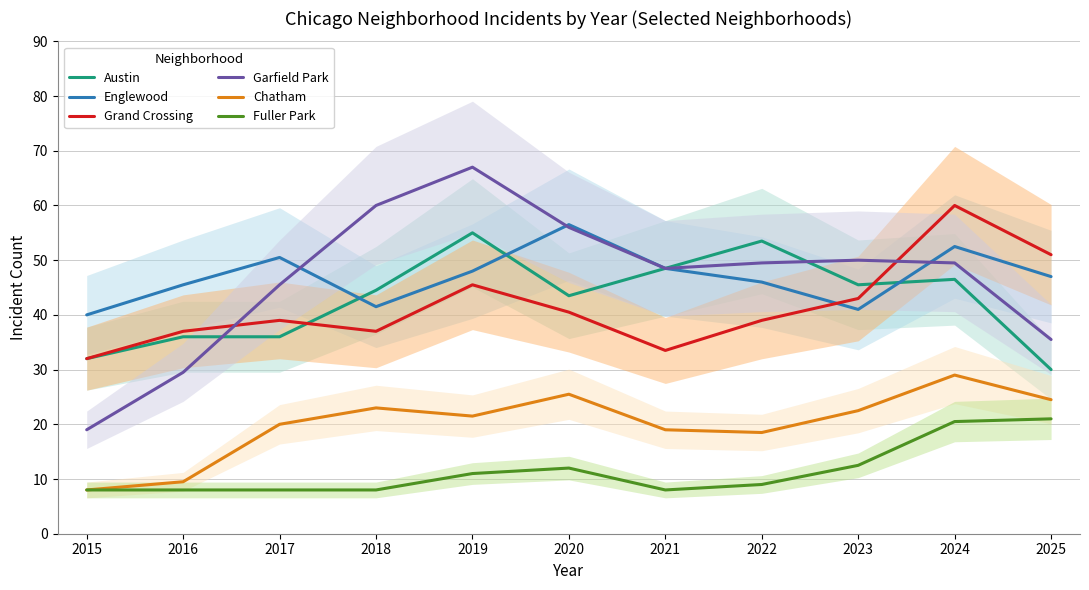

Is the value of Austin at 2023 greater than the value of Chatham at 2025?

Yes